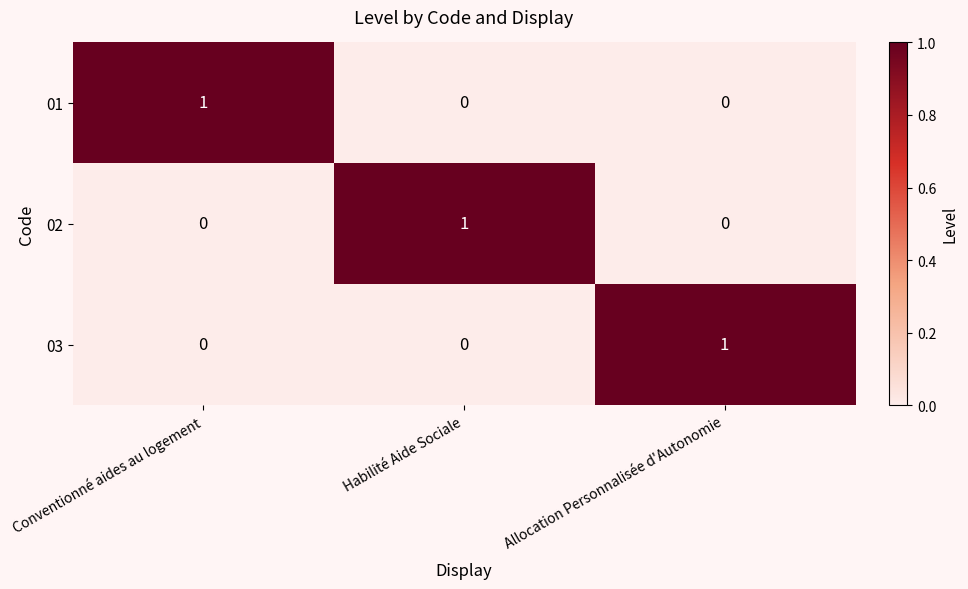

Count the 02 values in the range 0 to 1.

3